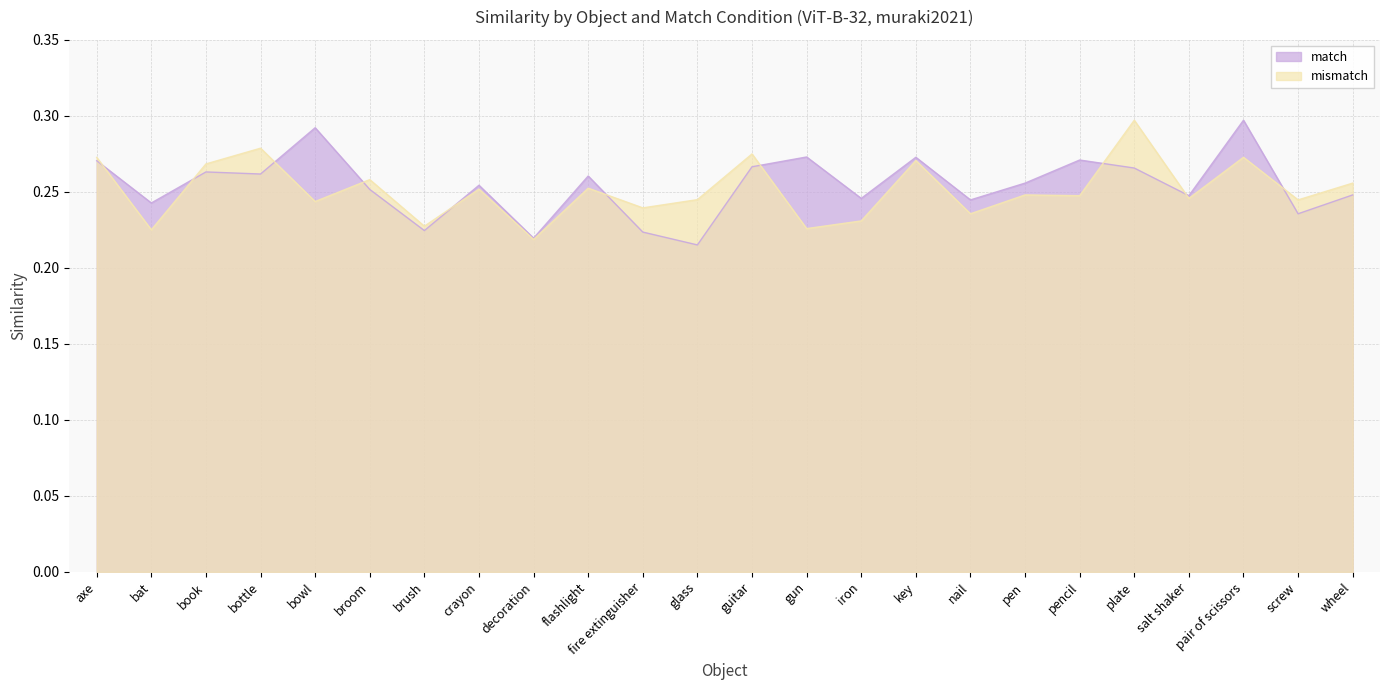

At which label does mismatch reach its minimum?

decoration